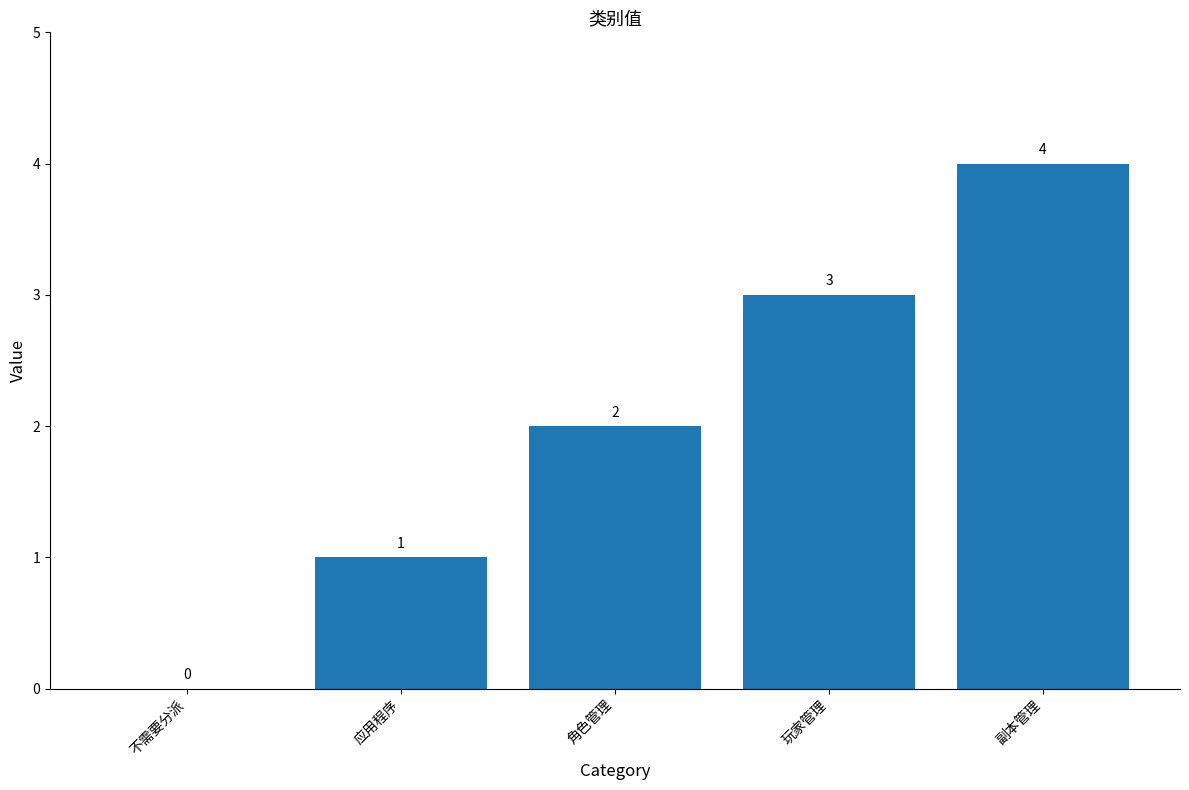

Where is the data nearest to the value 2?

角色管理